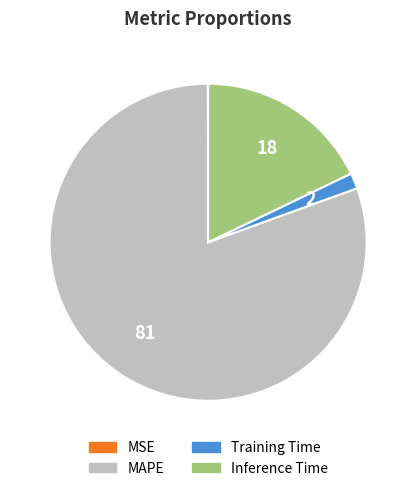

True or false: Inference Time accounts for 26% of the total.

False